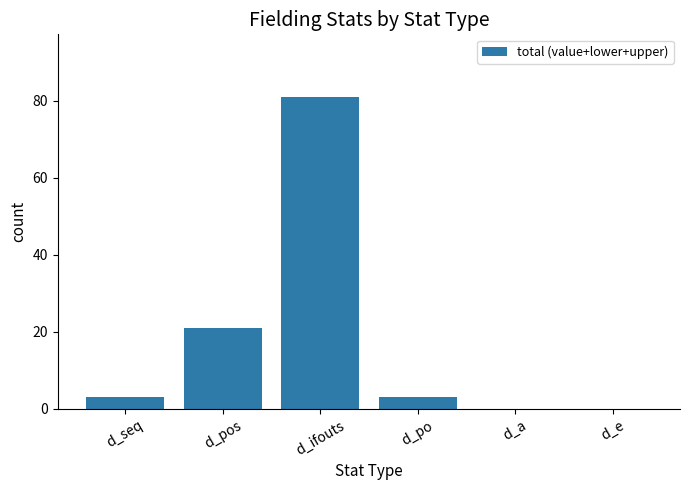

What is the sum of the values at d_po and d_ifouts?

84